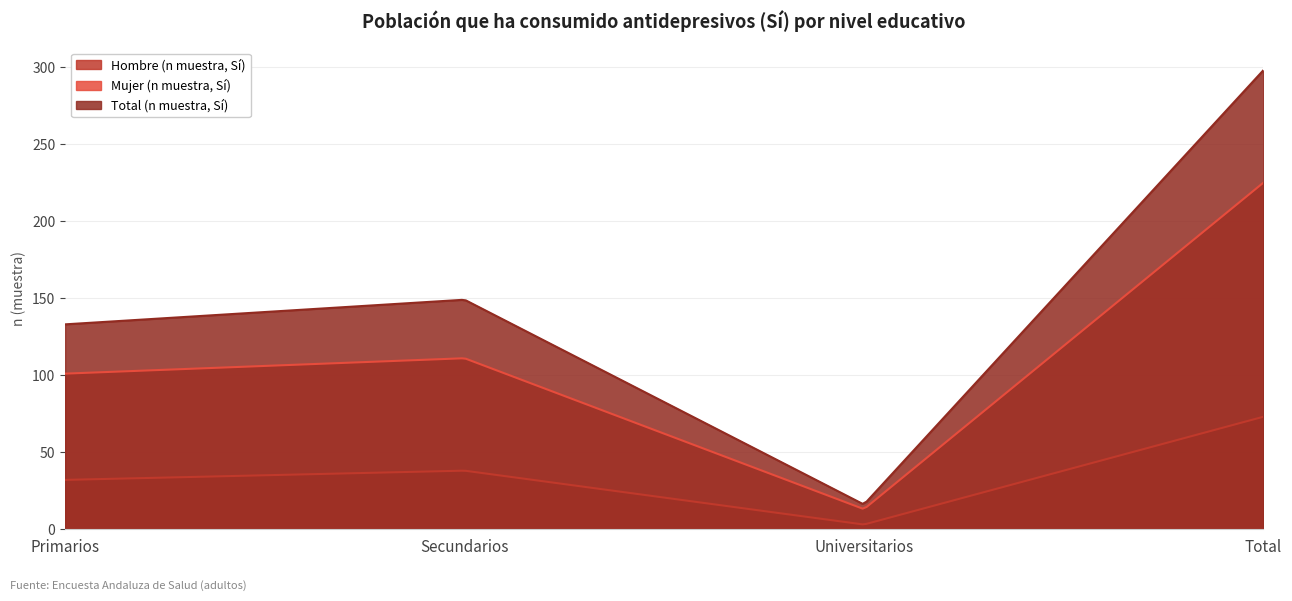

What is the minimum value shown in the chart?

3.1